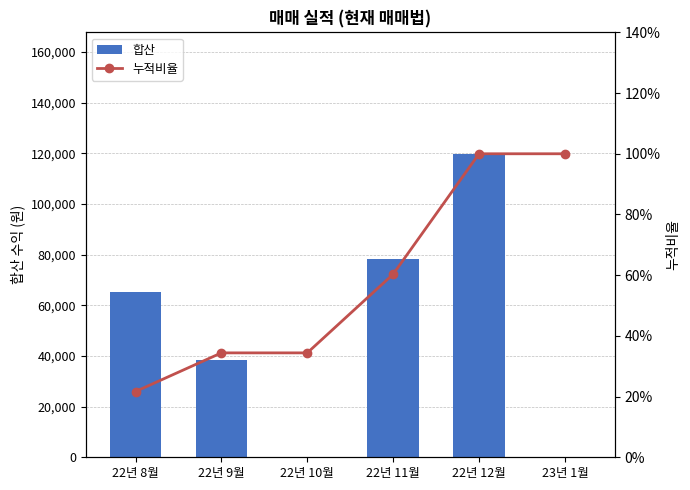

The value of 합산 at 22년 12월 is 119771.0. True or false?

True